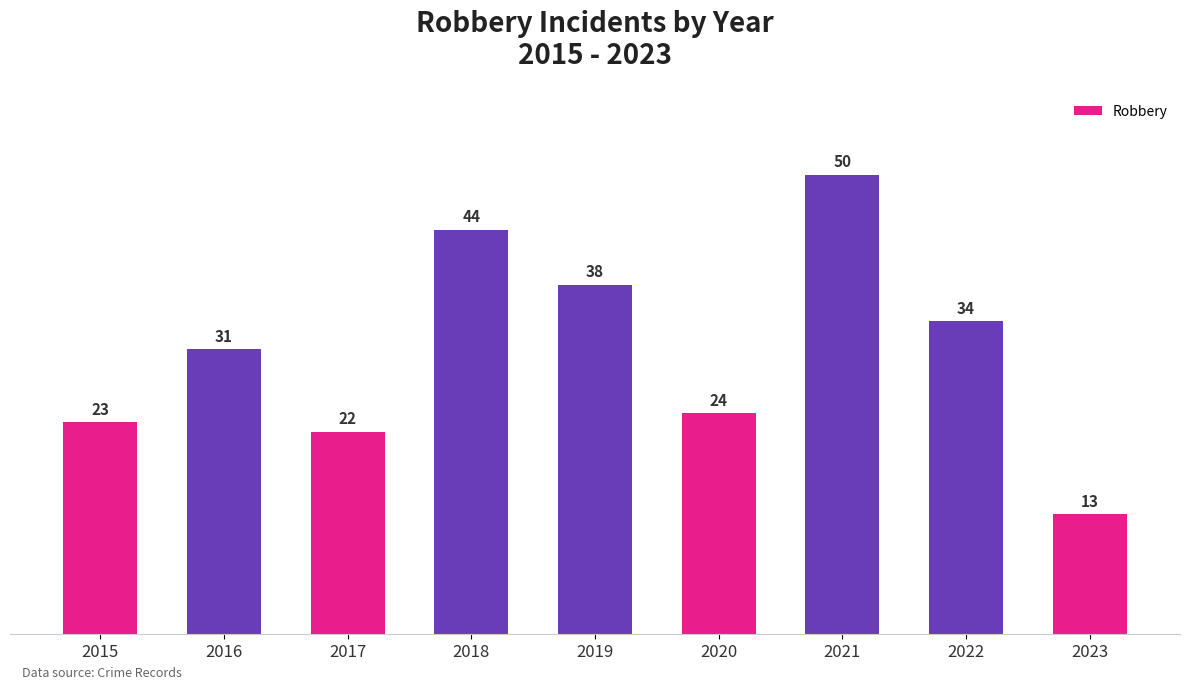

Reading left to right, what are all the values shown in this chart?

23	31	22	44	38	24	50	34	13